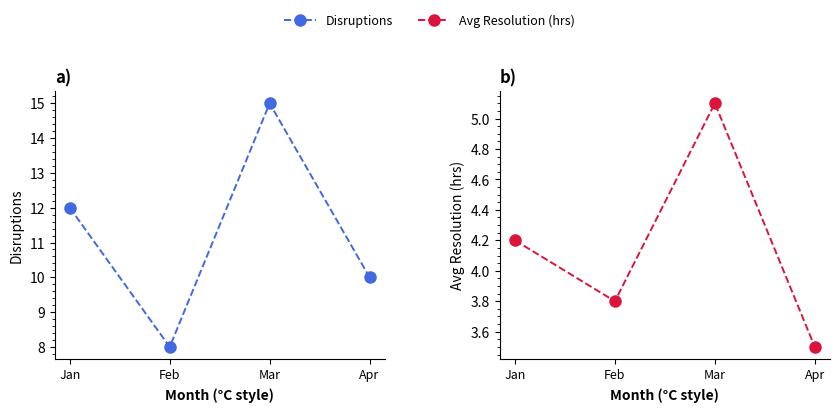

At which label is Disruptions closest to 11?

Jan